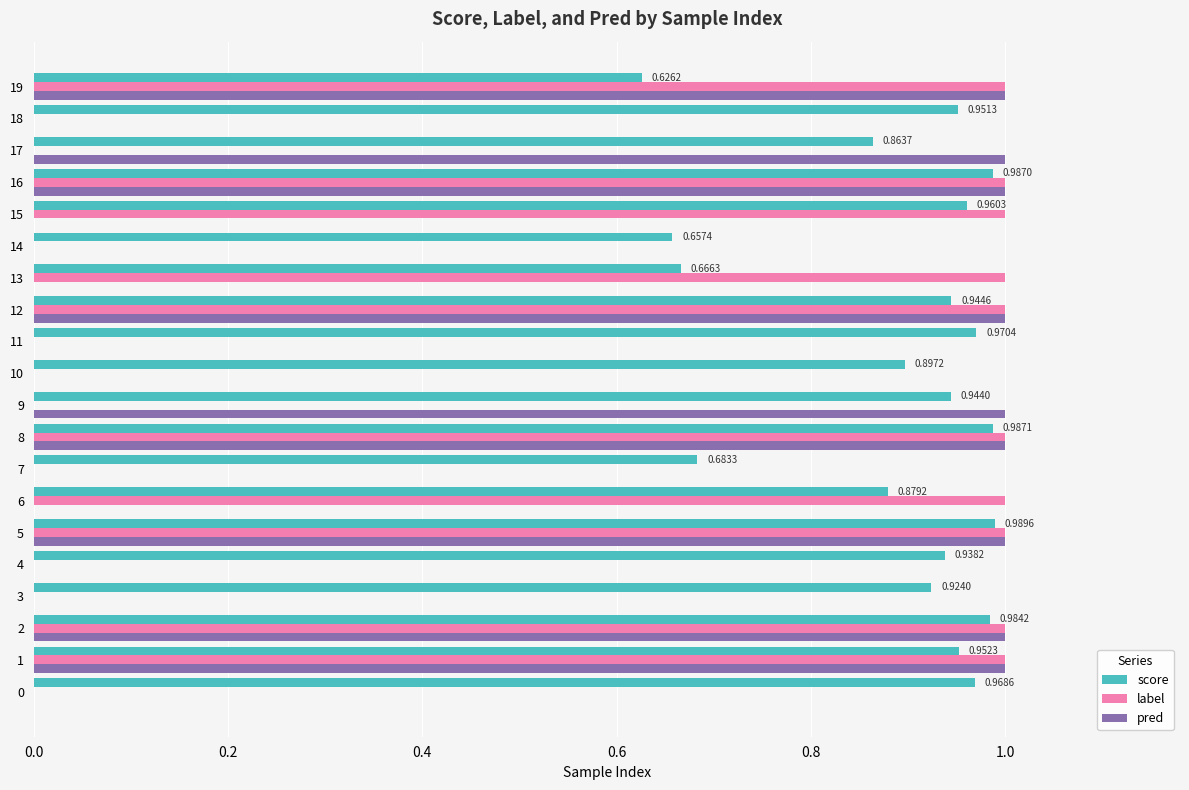

What is the sum of all label values?

10.0